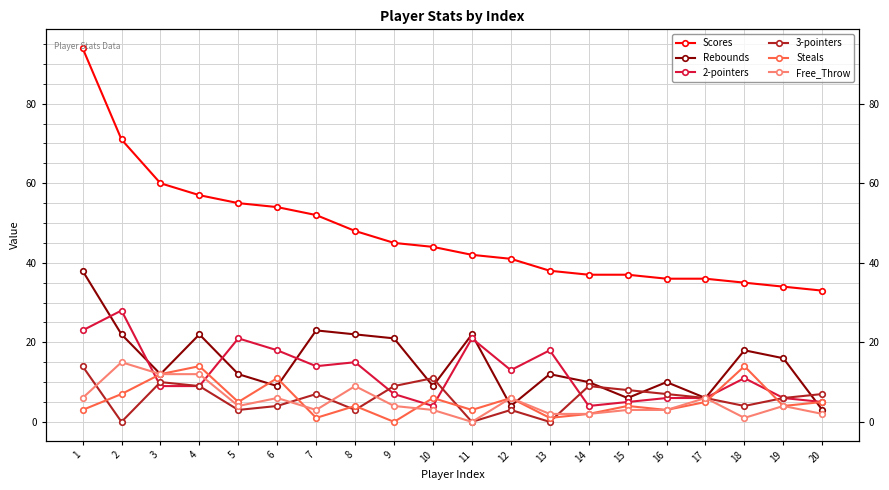

Reading left to right, transcribe all the data shown in this chart.

Scores: 1=94	2=71	3=60	4=57	5=55	6=54	7=52	8=48	9=45	10=44	11=42	12=41	13=38	14=37	15=37	16=36	17=36	18=35	19=34	20=33
Rebounds: 1=38	2=22	3=12	4=22	5=12	6=9	7=23	8=22	9=21	10=9	11=22	12=4	13=12	14=10	15=6	16=10	17=6	18=18	19=16	20=3
2-pointers: 1=23	2=28	3=9	4=9	5=21	6=18	7=14	8=15	9=7	10=4	11=21	12=13	13=18	14=4	15=5	16=6	17=6	18=11	19=6	20=5
3-pointers: 1=14	2=0	3=10	4=9	5=3	6=4	7=7	8=3	9=9	10=11	11=0	12=3	13=0	14=9	15=8	16=7	17=6	18=4	19=6	20=7
Steals: 1=3	2=7	3=12	4=14	5=5	6=11	7=1	8=4	9=0	10=6	11=3	12=6	13=1	14=2	15=4	16=3	17=5	18=14	19=4	20=5
Free_Throw: 1=6	2=15	3=12	4=12	5=4	6=6	7=3	8=9	9=4	10=3	11=0	12=6	13=2	14=2	15=3	16=3	17=6	18=1	19=4	20=2